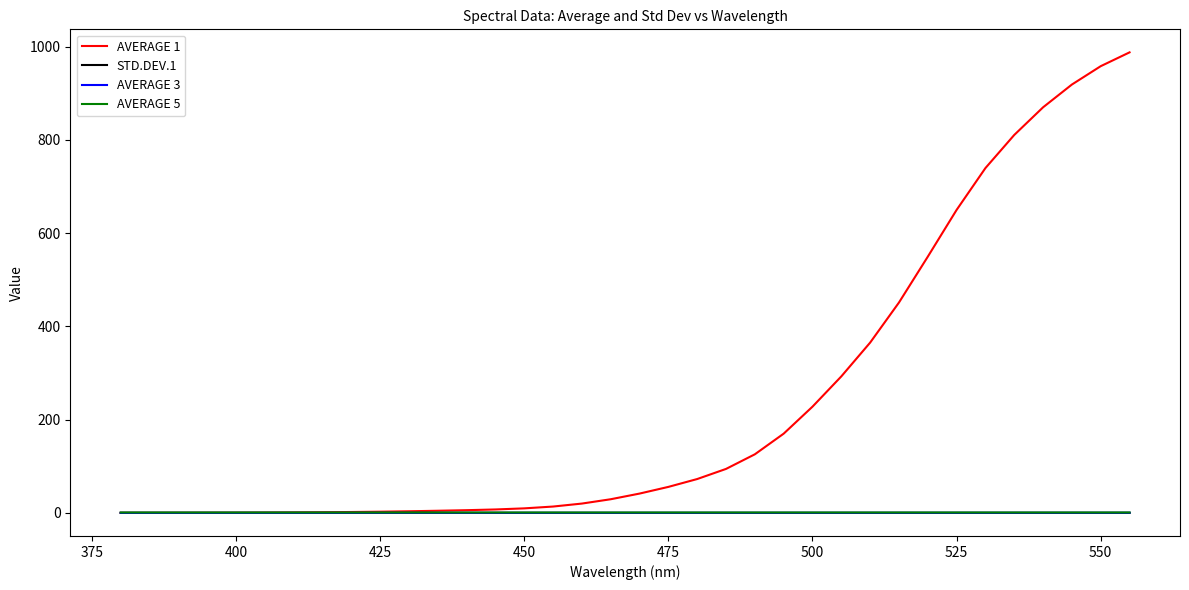

What are all the series names shown in the legend?

AVERAGE 1, STD.DEV.1, AVERAGE 3, AVERAGE 5